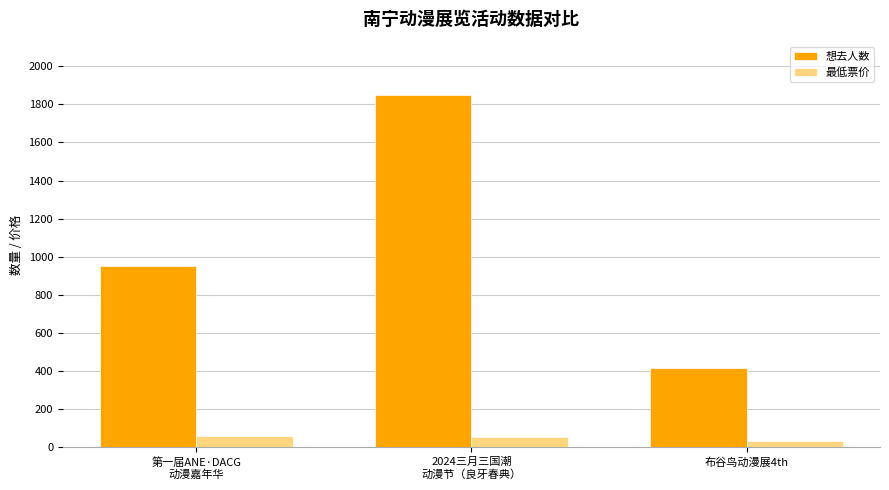

What is the minimum value for 最低票价?

35